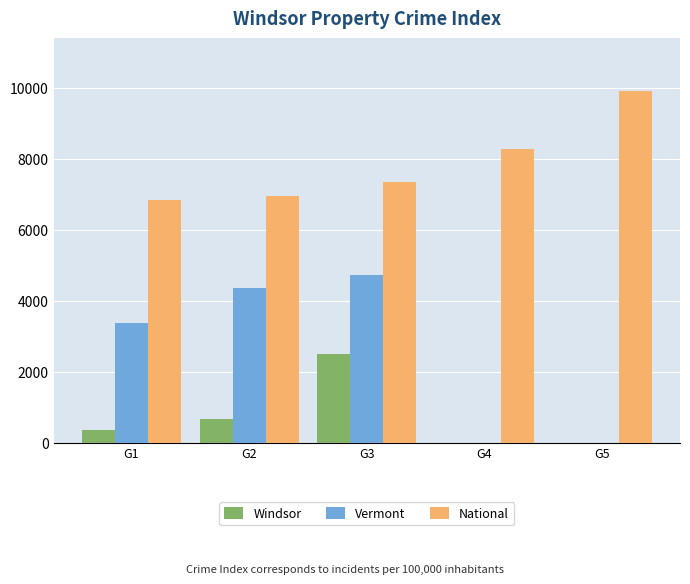

What is the total value across all series at G2?

11966